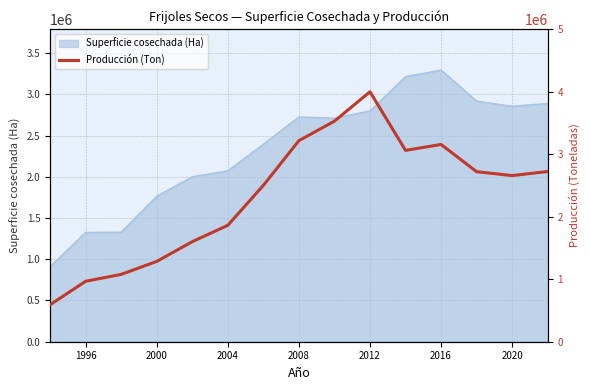

What is the lowest value of the Superficie cosechada (Ha) series?

908900